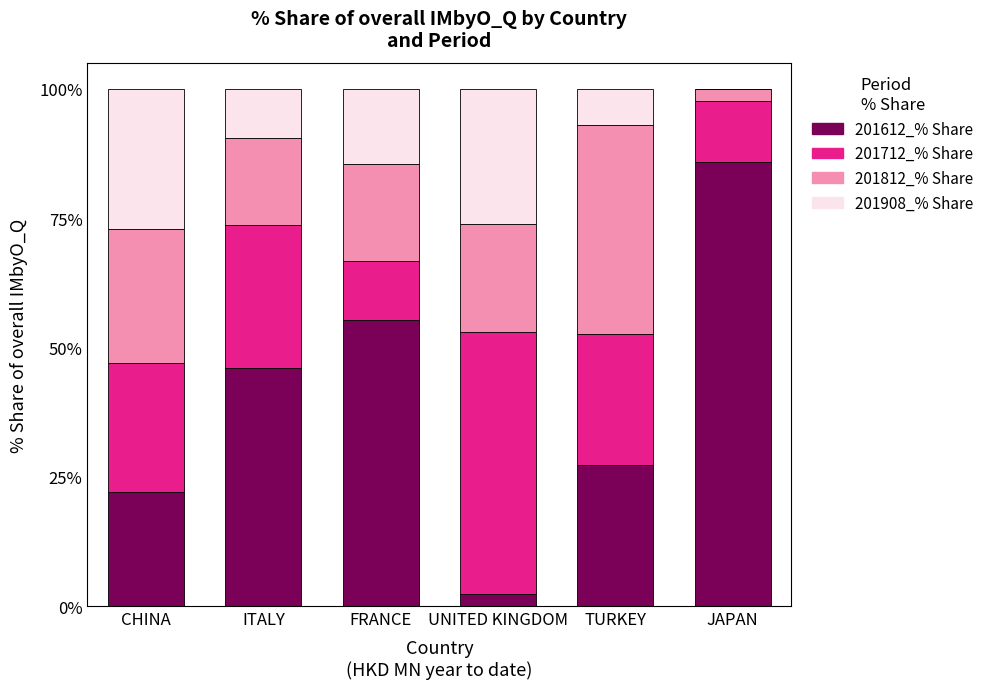

What is the total value across all series at ITALY?

100.0